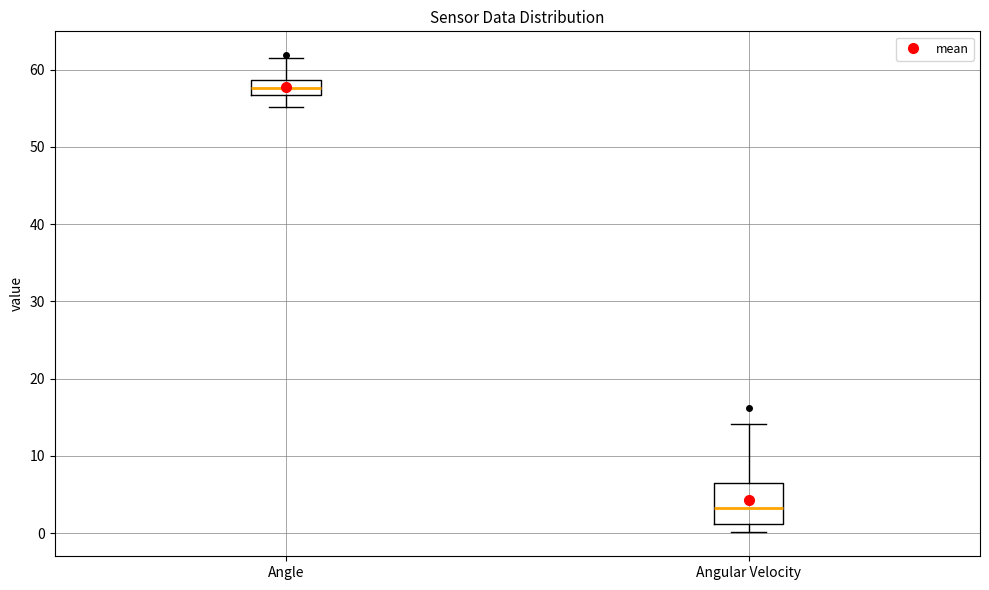

Reading left to right, transcribe this box plot: for each box, give where its median line is, the range the box spans, and where its two whiskers end, as read against the y-axis. The values are not printed on the chart, so give them approximately, as read against the axis.

Angle: median 58, box 57 to 59, whiskers 55 to 61
Angular Velocity: median 3, box 1 to 7, whiskers 0 to 14